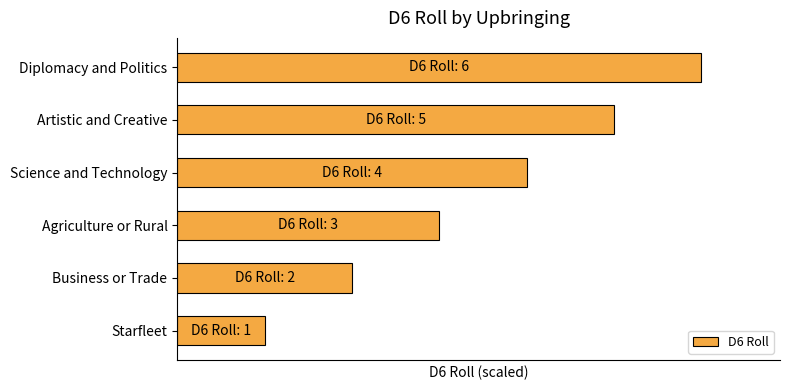

At which category does the chart reach its peak across all series?

Diplomacy and Politics